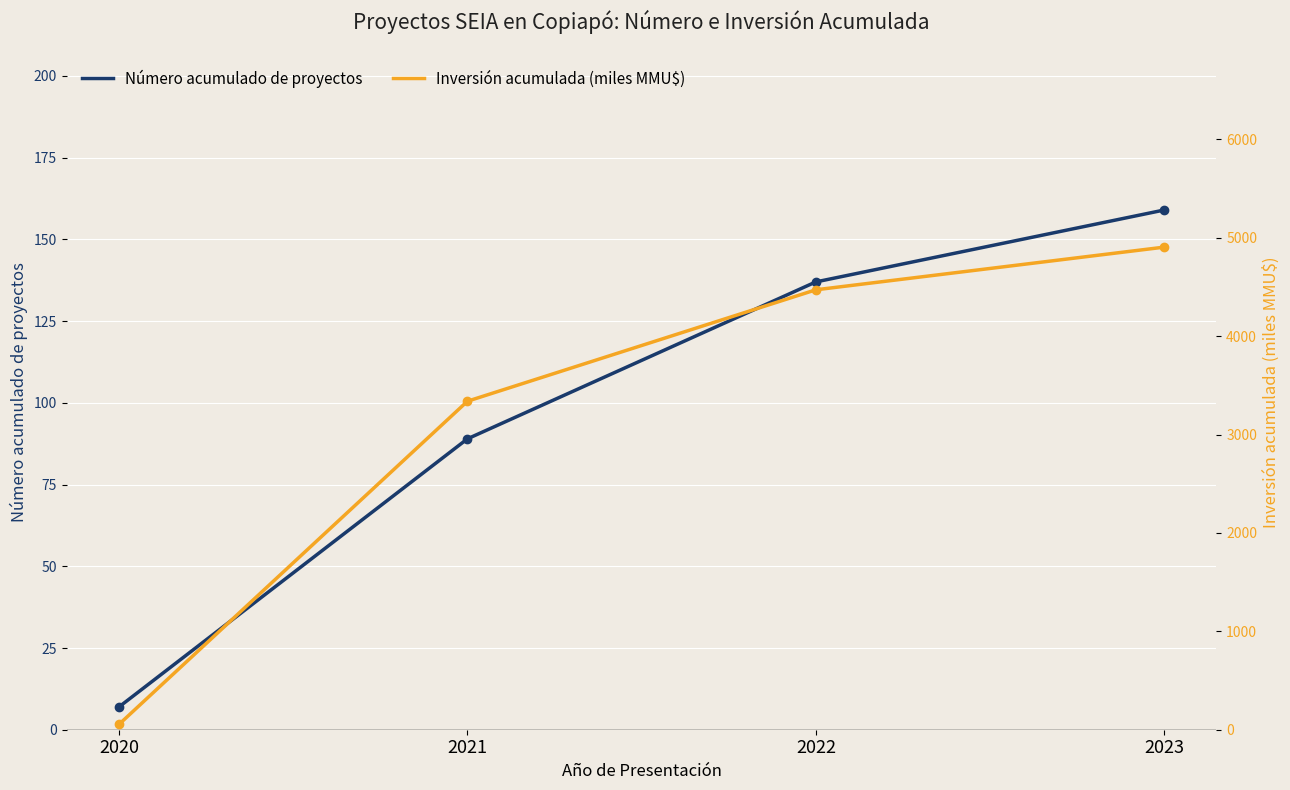

How many data points in Número acumulado de proyectos are above 137?

1